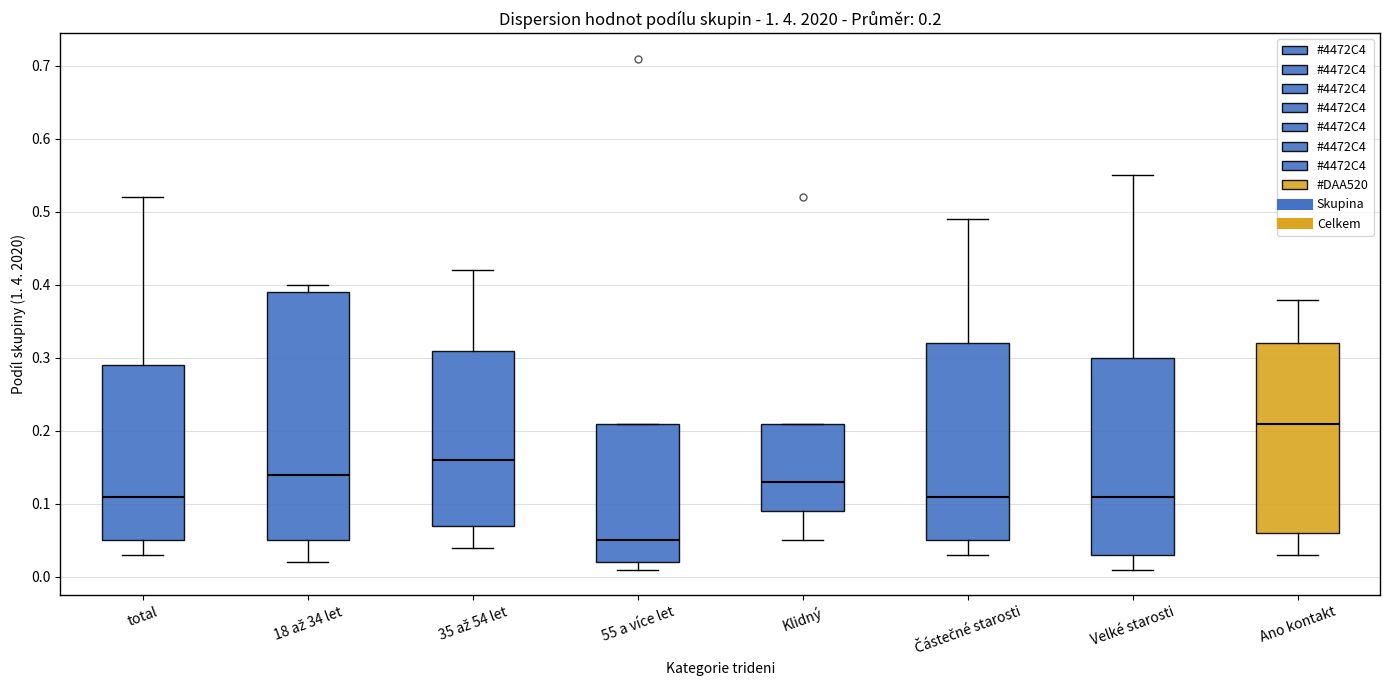

Comparing the boxes themselves (not the whiskers), which one is the tallest?

18 až 34 let